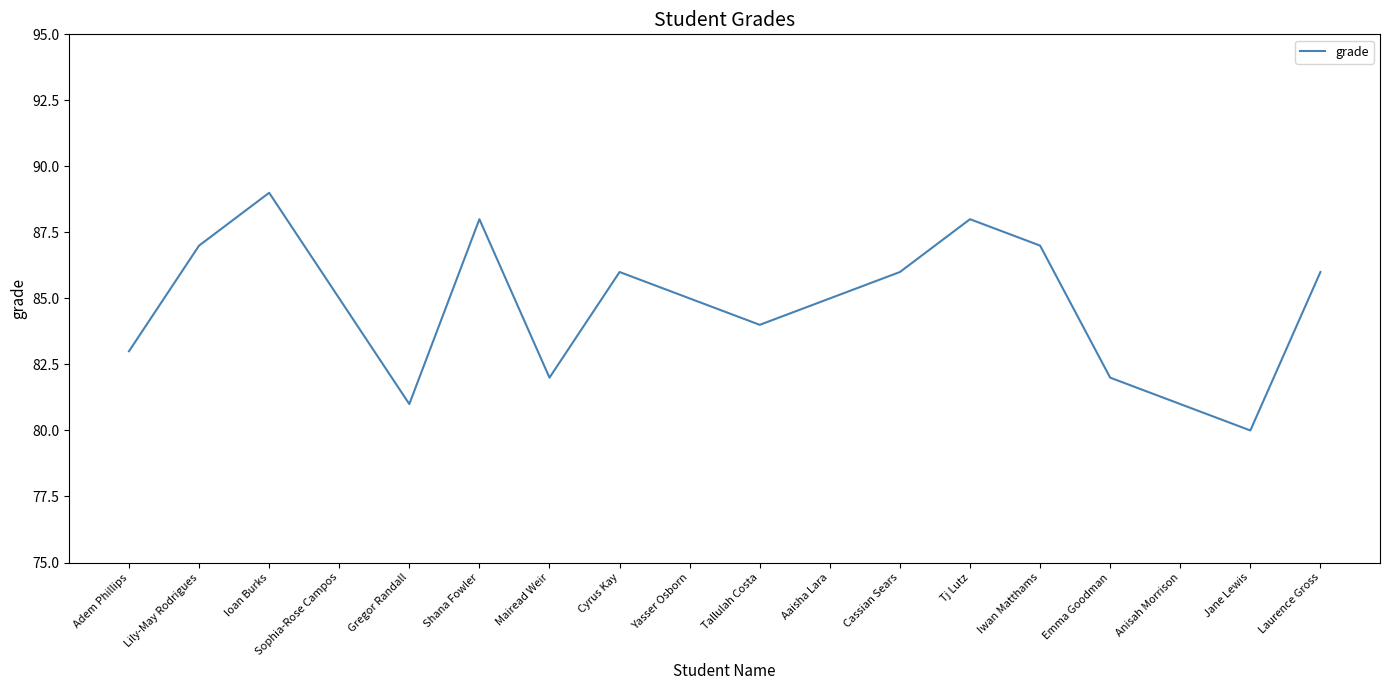

The chart shows a value of 86 at Laurence Gross. True or false?

True